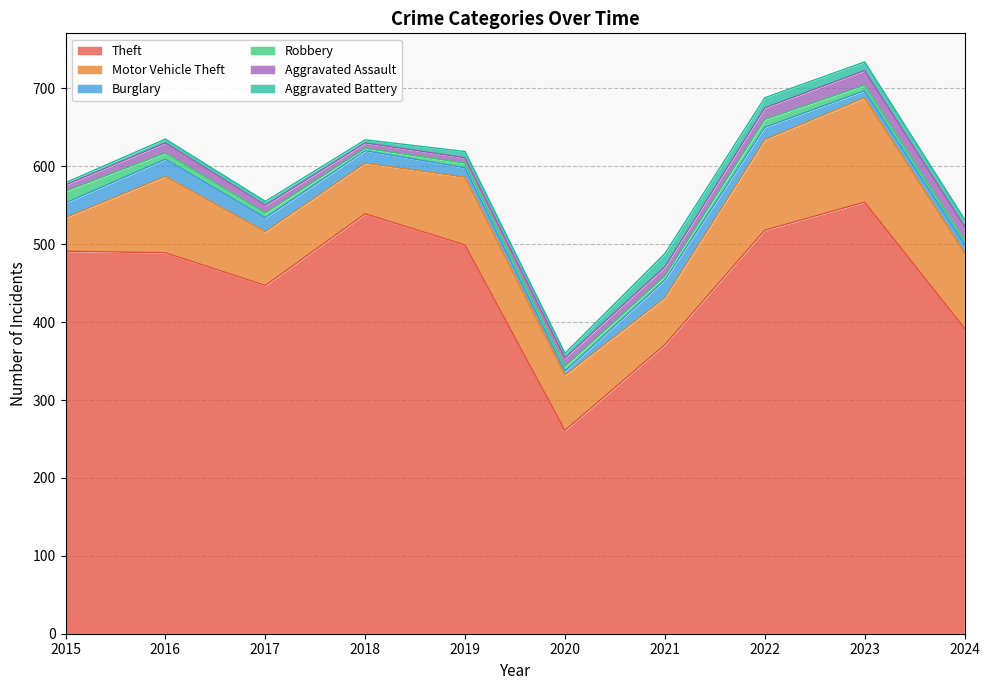

How many times do Aggravated Assault and Robbery cross each other?

1